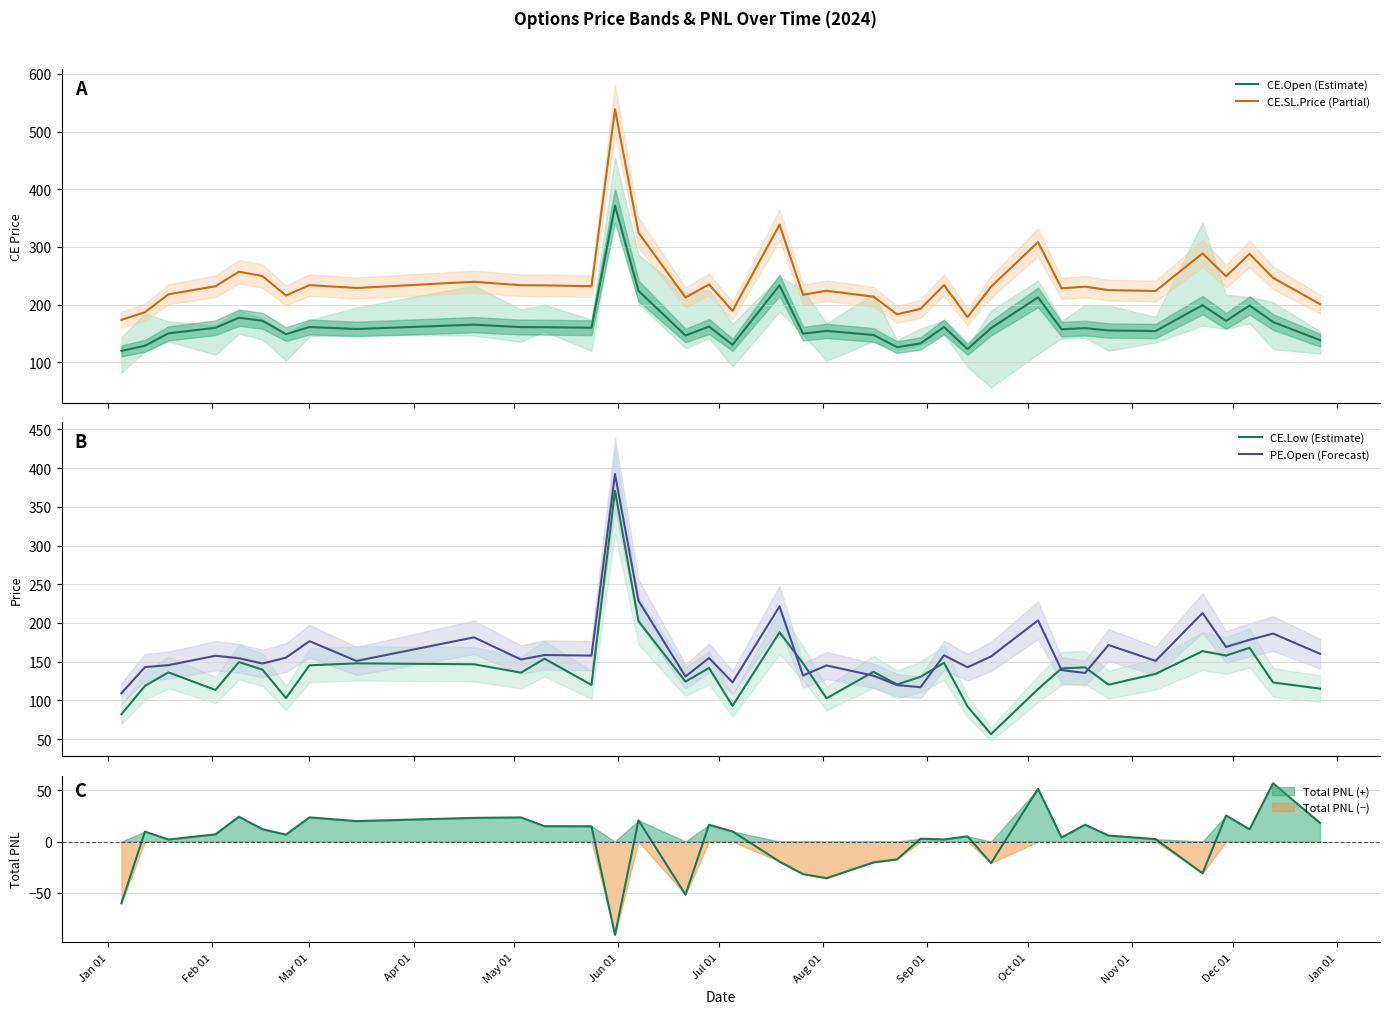

Reading right to left, transcribe all the data shown in this chart.

CE.Open (Estimate): 138.6	170.0	198.7	171.9	199.2	154.3	155.3	159.4	157.4	212.7	159.4	123.0	161.3	132.9	126.5	147.5	154.6	149.8	233.6	130.6	162.2	146.6	223.9	371.4	160.1	161.0	161.2	165.3	157.9	161.3	148.9	172.2	177.3	160.0	150.3	128.8	120.0
CE.SL.Price (Partial): 200.9	246.5	288.0	249.3	288.8	223.7	225.3	231.2	228.3	308.4	231.1	178.4	234.0	192.8	183.4	213.9	224.2	217.2	338.7	189.3	235.1	212.6	324.7	538.6	232.1	233.4	233.7	239.8	229.0	233.9	216.0	249.6	257.2	232.0	218.0	186.8	173.9
CE.Low (Estimate): 115.2	123.2	167.9	158.0	163.7	134.3	120.3	142.8	141.3	114.7	56.5	92.2	148.7	130.4	120.7	136.9	102.8	147.9	188.0	93.0	142.0	124.3	202.3	370.6	120.0	153.9	135.9	146.7	147.9	145.3	103.1	139.8	149.6	113.5	136.2	118.8	82.2
PE.Open (Forecast): 160.2	186.3	178.2	169.1	212.8	151.1	171.6	135.5	139.2	203.4	156.8	142.8	158.3	117.1	119.8	131.9	145.2	132.2	221.4	123.4	154.8	130.9	228.8	392.2	157.9	158.7	152.8	181.4	151.0	176.5	155.2	147.7	154.5	157.7	145.6	143.0	109.4